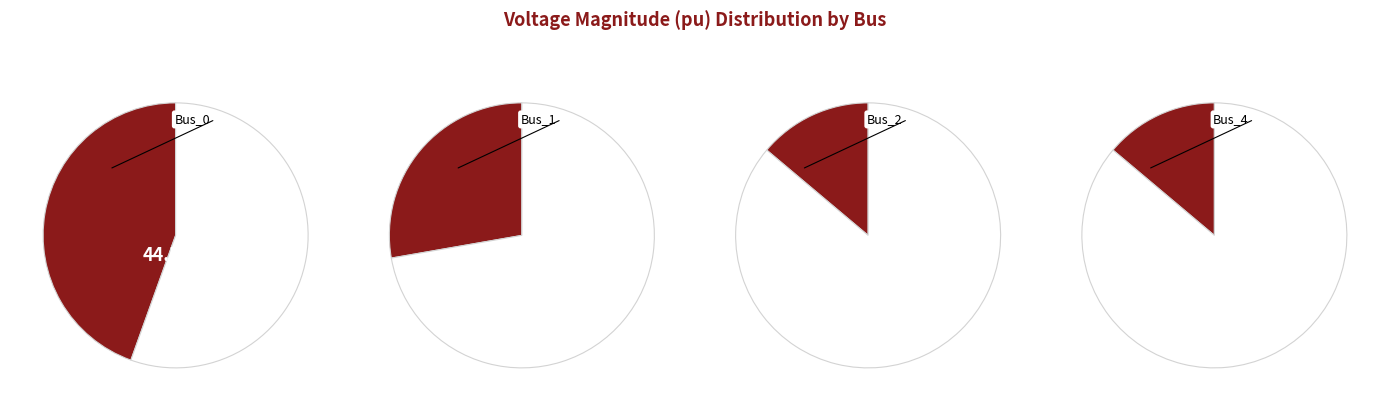

Is it true that Bus_1 is 28% of the pie?

True